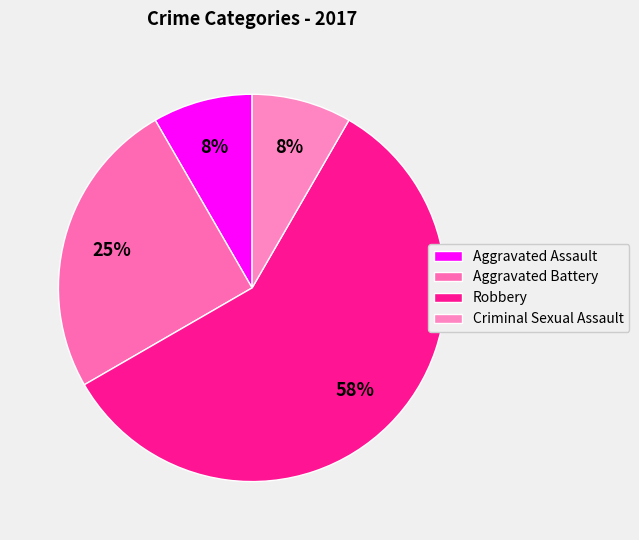

Which slice is the largest?

Robbery